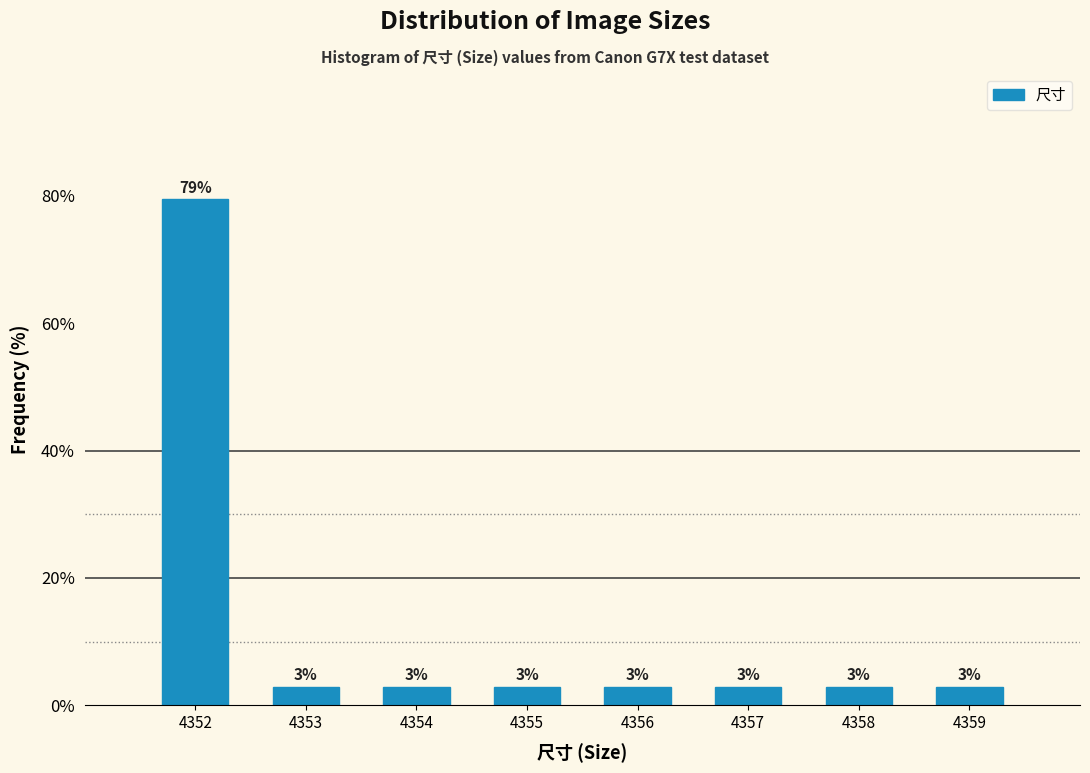

How many bars are there in total?

8